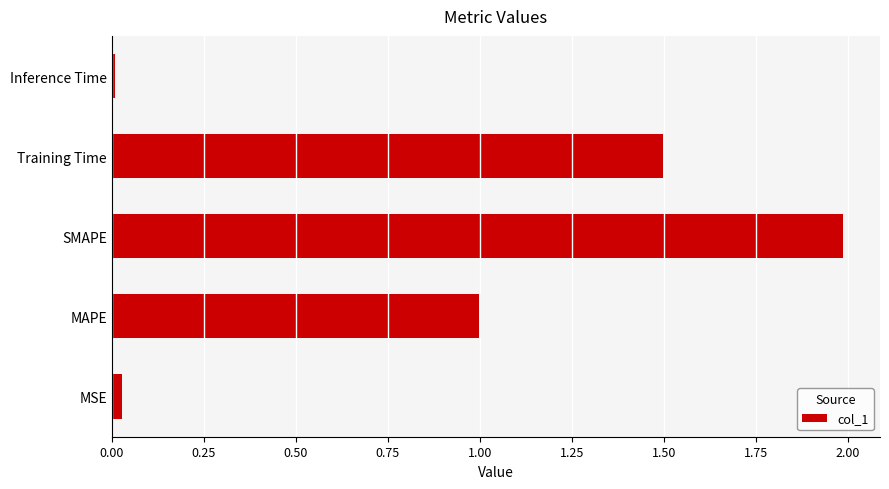

What is the maximum value shown in the chart?

2.0